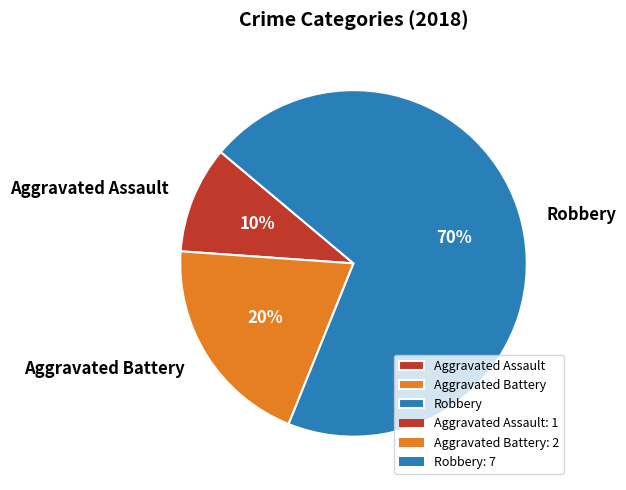

What percentage is the Robbery slice, to the nearest percent?

70%